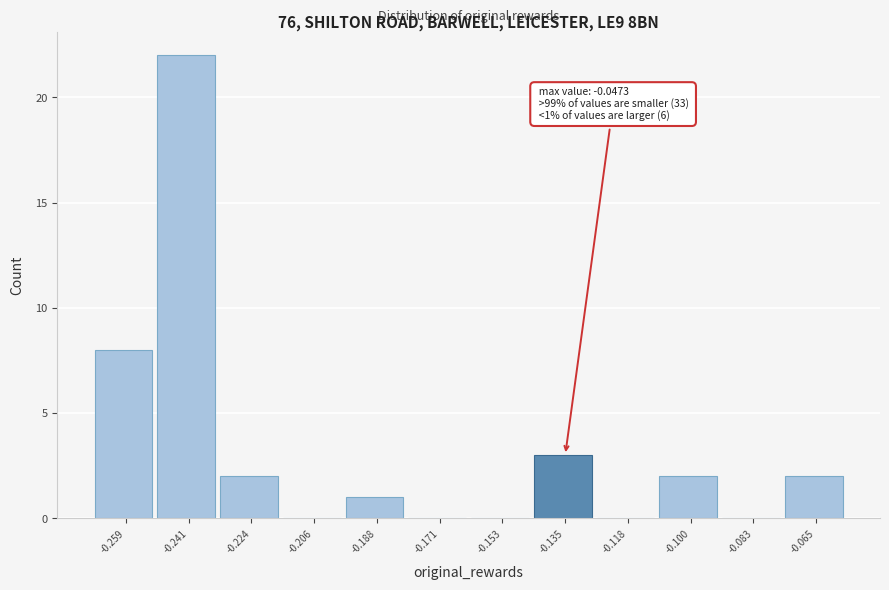

Reading right to left, extract all data points from this chart.

-0.065=2	-0.083=0	-0.100=2	-0.118=0	-0.135=3	-0.153=0	-0.171=0	-0.188=1	-0.206=0	-0.224=2	-0.241=22	-0.259=8